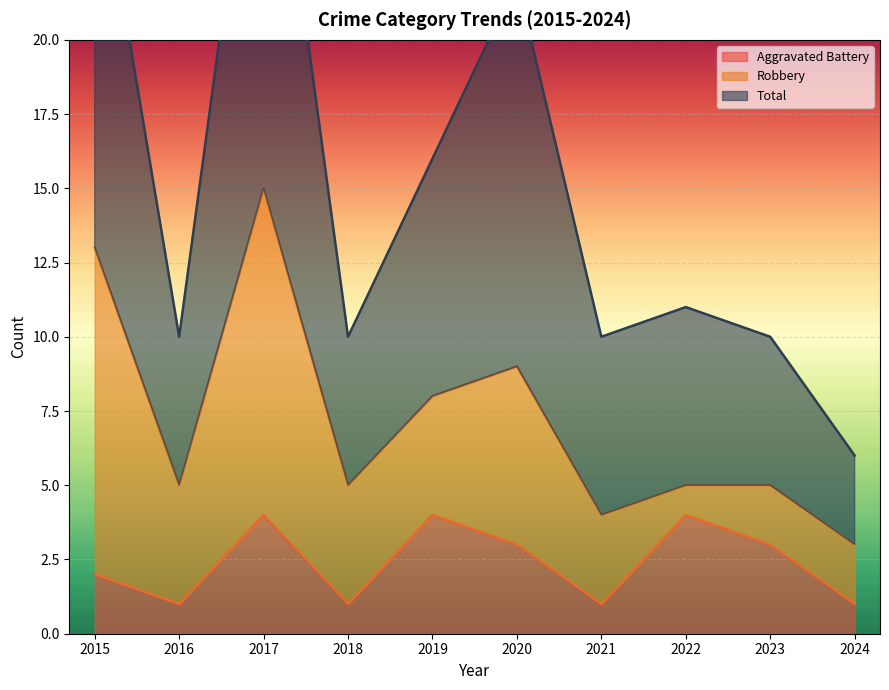

The value of Aggravated Battery at 2023 is 1. True or false?

False